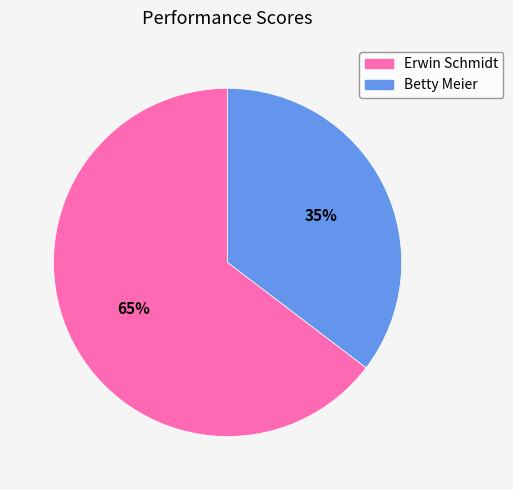

Which has a higher value, Erwin Schmidt or Betty Meier?

Erwin Schmidt